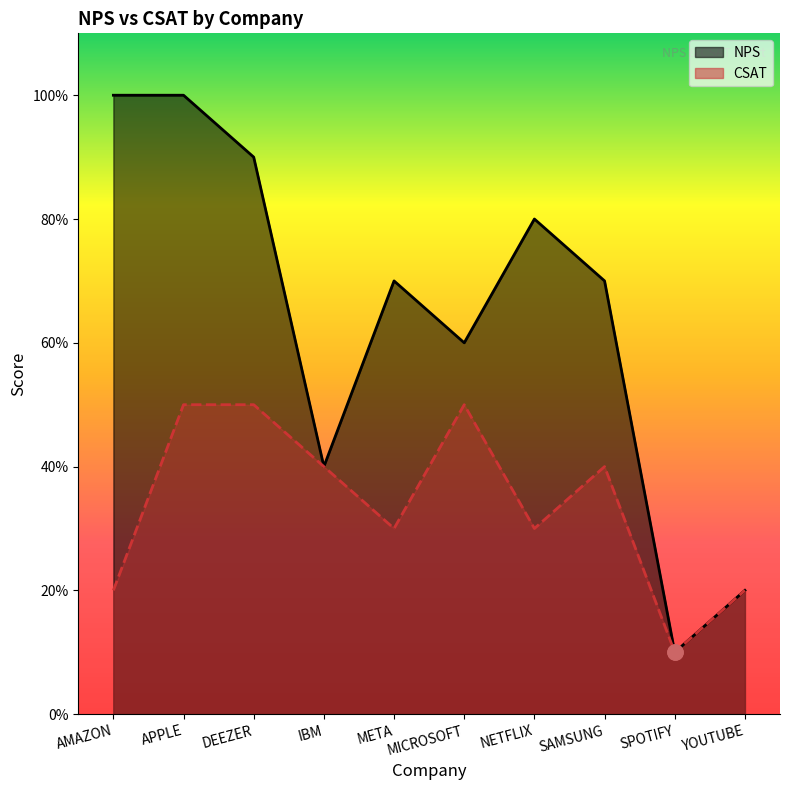

Which series contains the highest Y value?

NPS